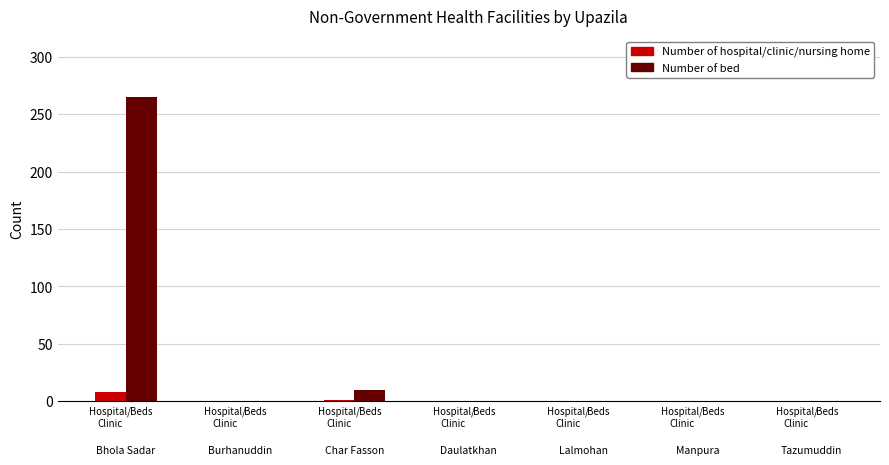

What is the difference between the maximum and second lowest values in the Number of bed series?

265